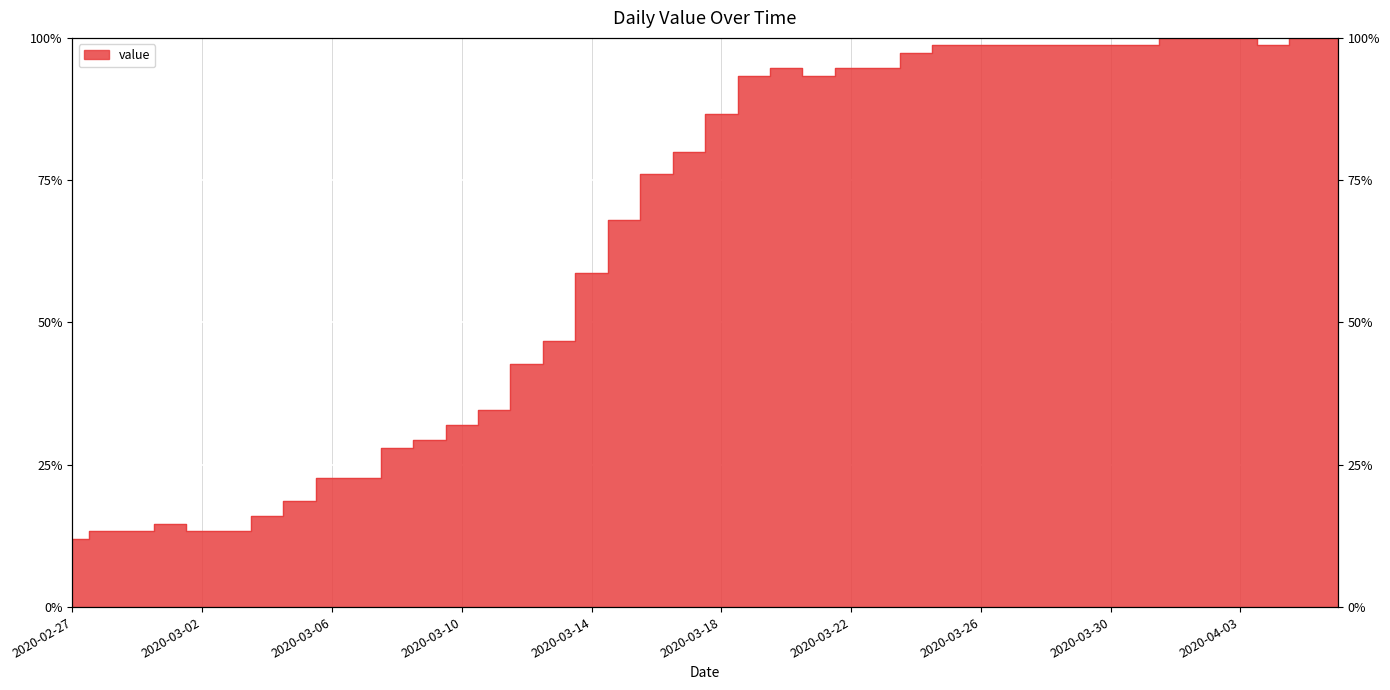

What is the average value?

65.0